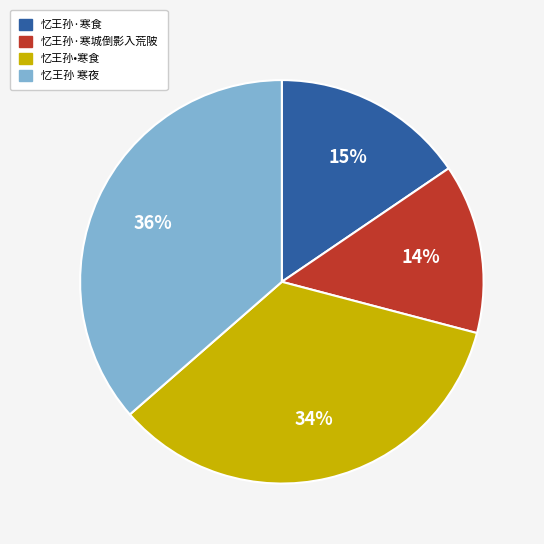

Combined, do 忆王孙•寒食 and 忆王孙 寒夜 account for over 50%?

Yes